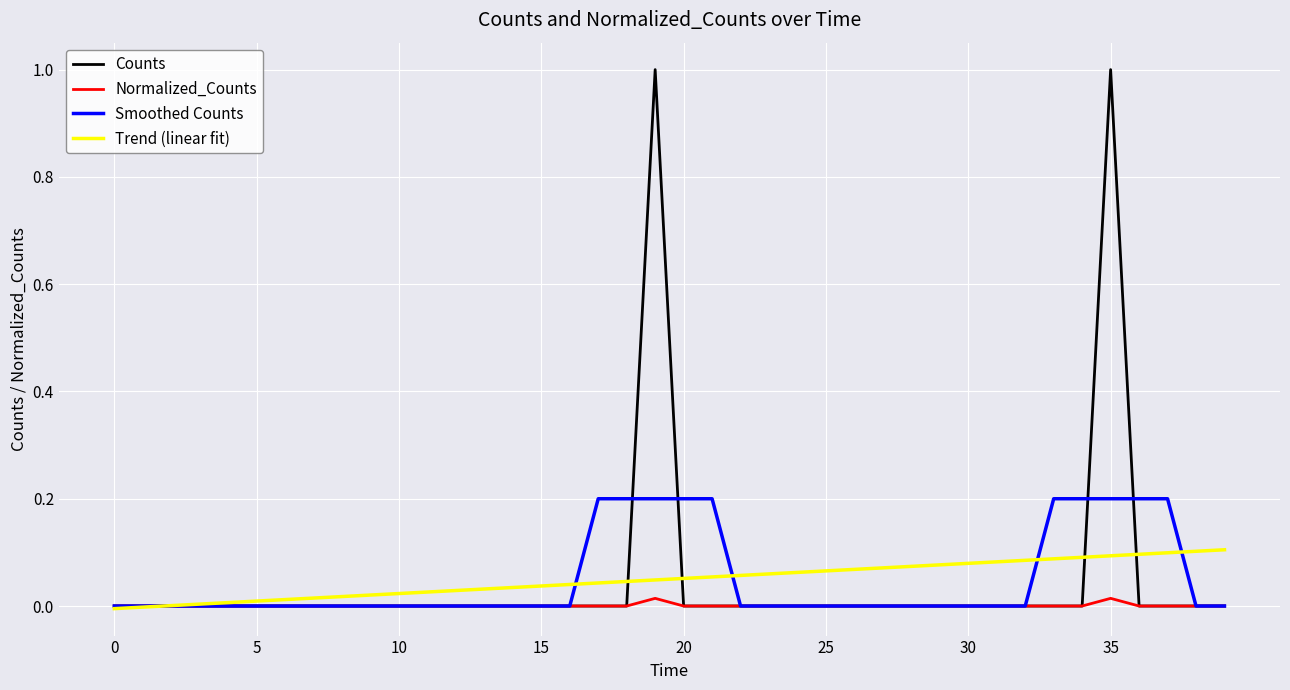

List the series in order of their peak value, lowest first.

Normalized_Counts, Trend (linear fit), Smoothed Counts, Counts